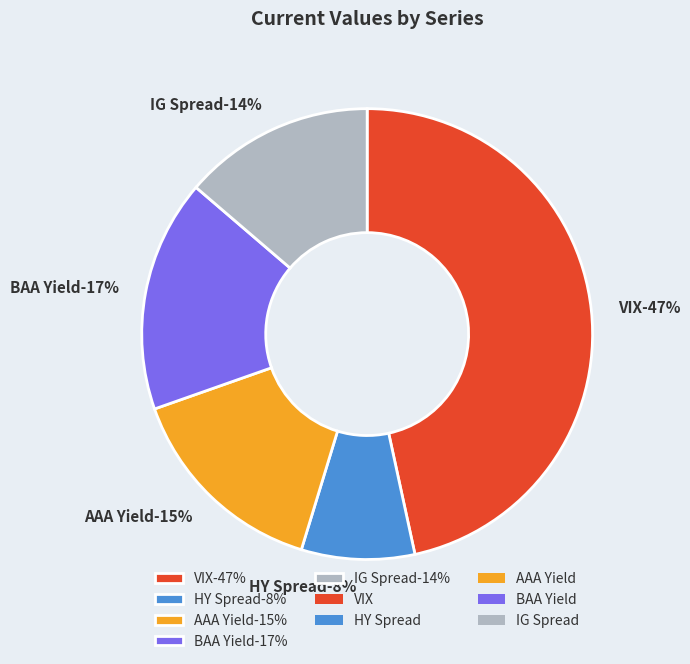

Which category has the biggest portion of the pie?

VIX